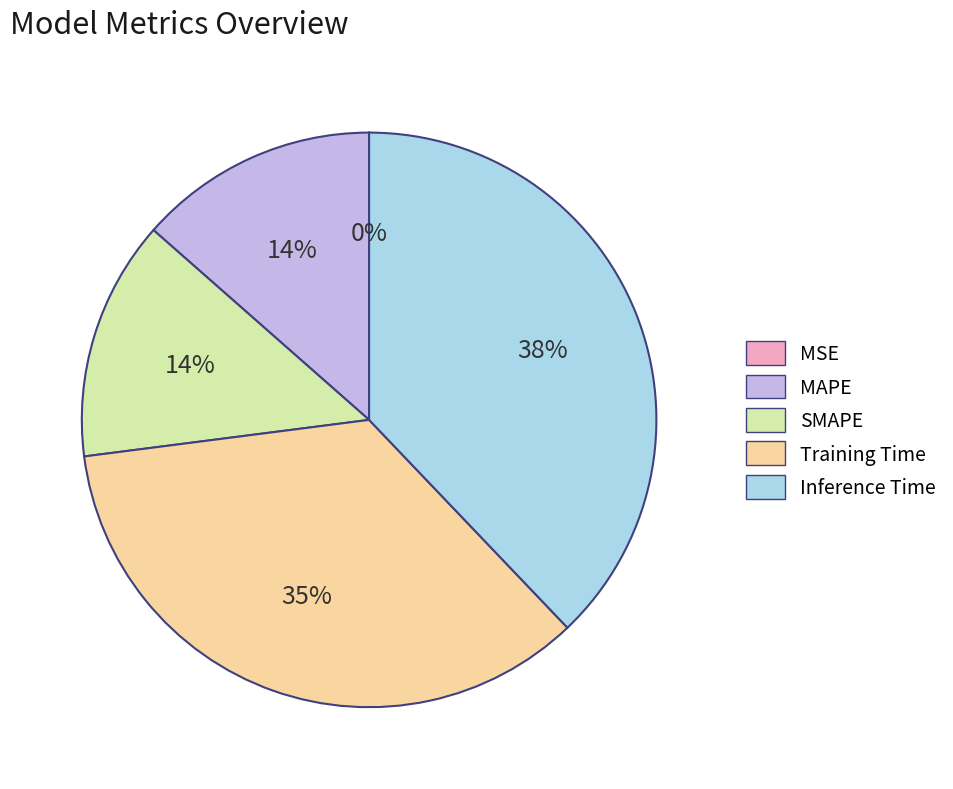

To the nearest percent, what portion does MAPE represent?

14%